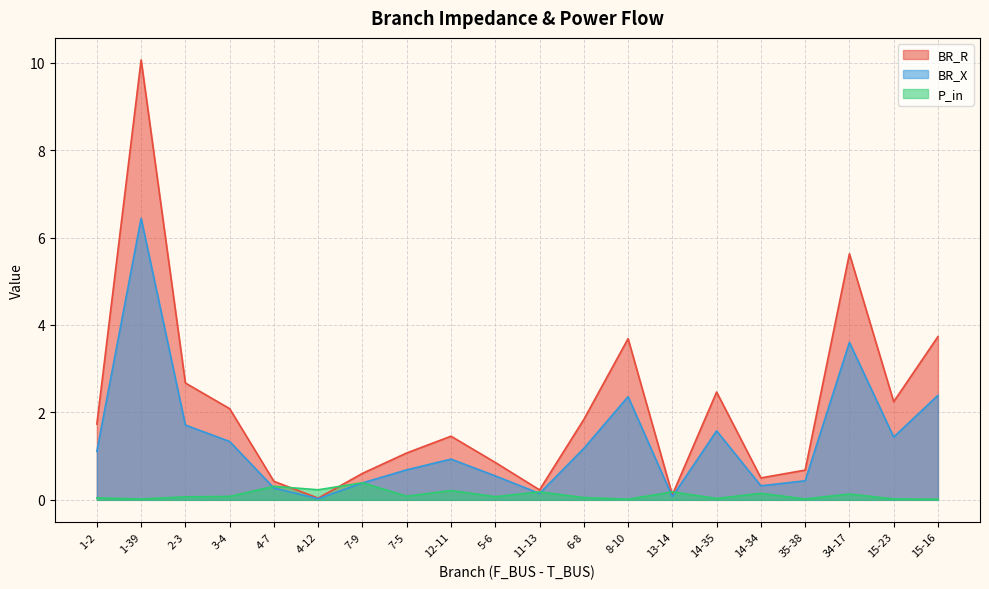

What is the label of the 18th point from the left?

34-17